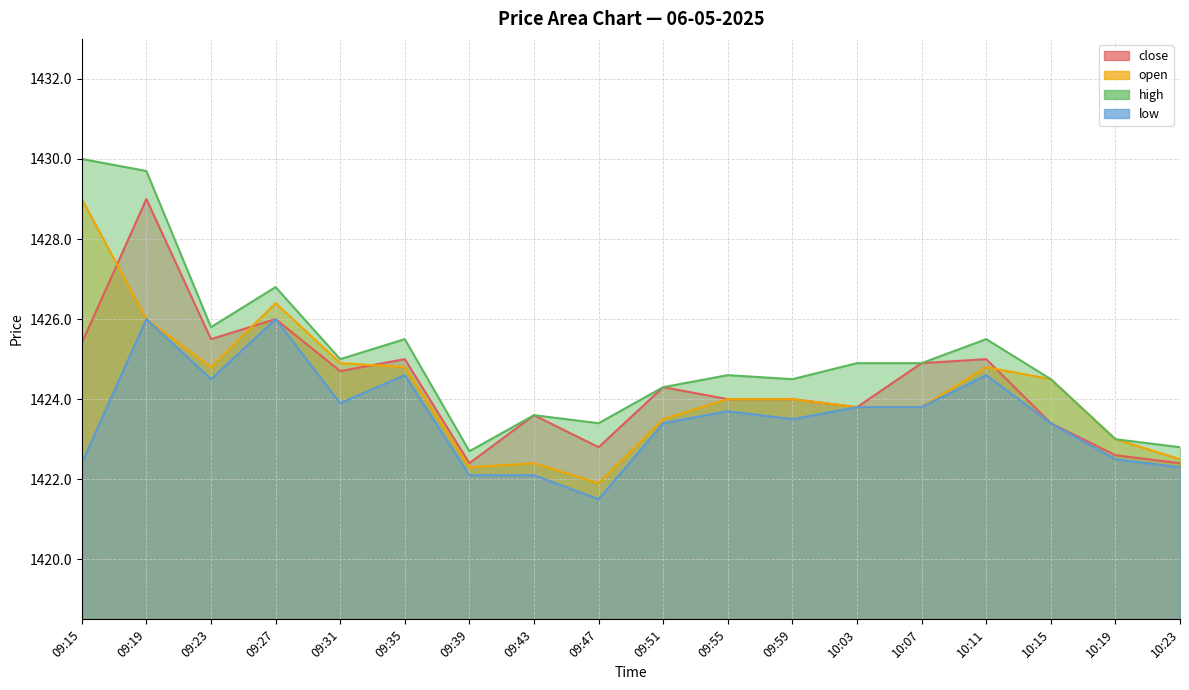

True or false: high and close intersect in this chart.

False